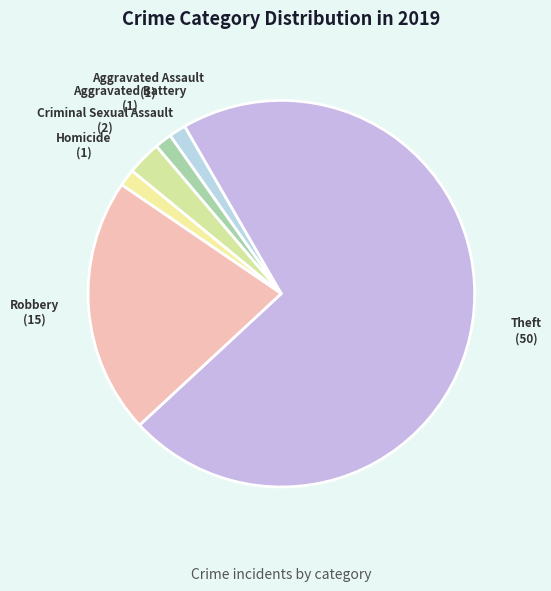

Combined, do Theft and Aggravated Battery account for over 50%?

Yes